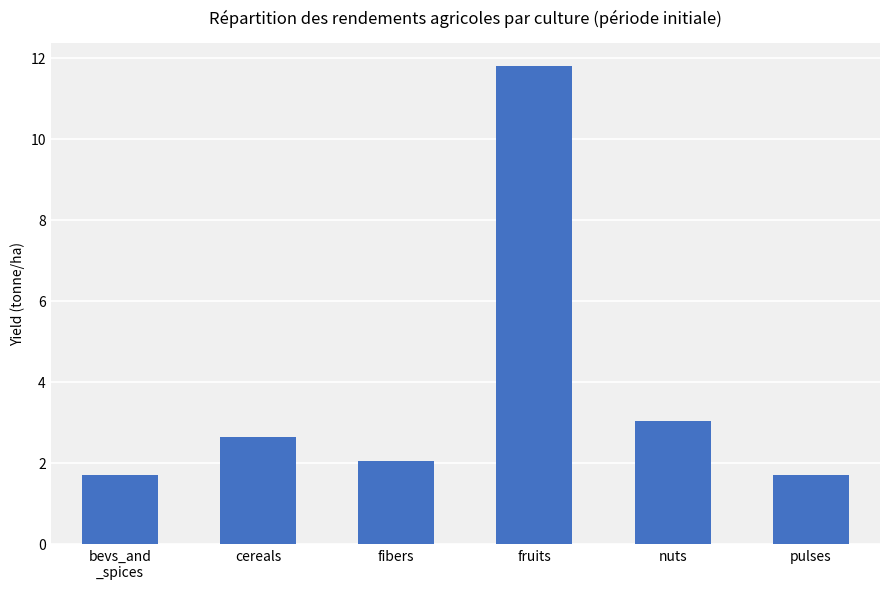

True or false: the data shows 2.5 at pulses.

False